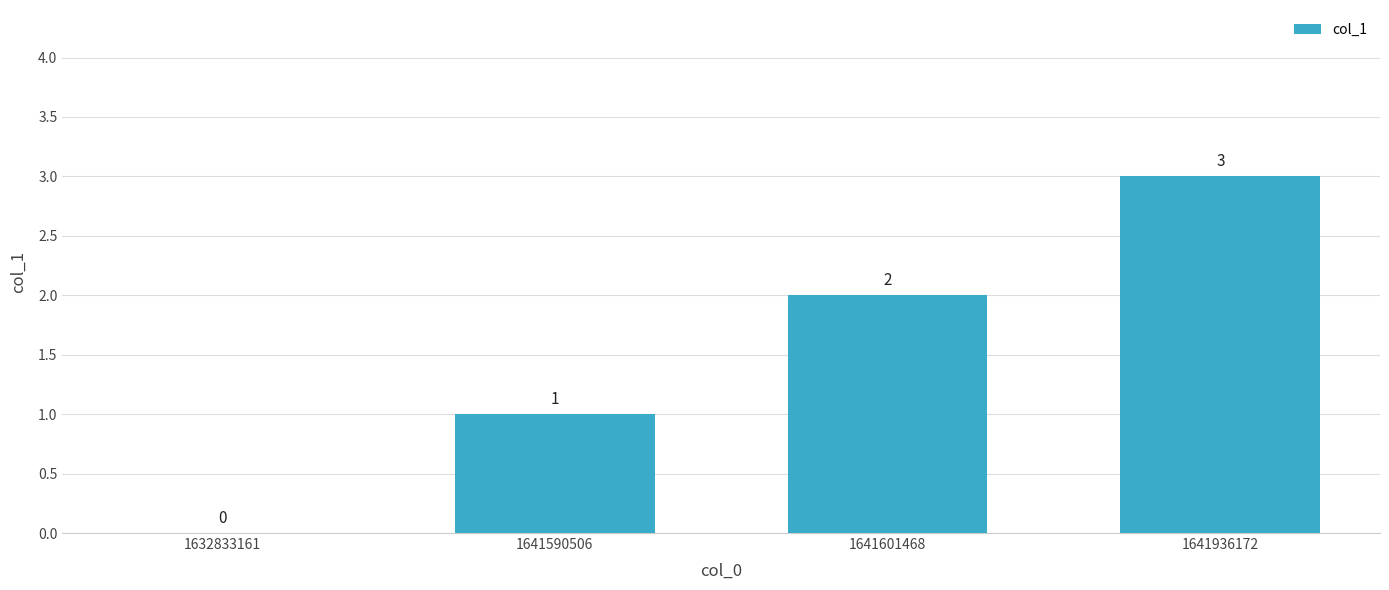

Are the bars grouped side by side (vs. stacked)?

No